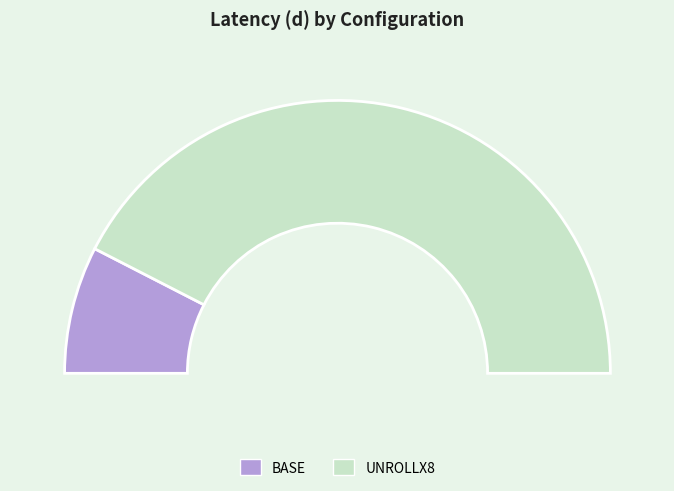

To the nearest percent, what is the difference between the BASE and UNROLLX8 slice percentages?

70%